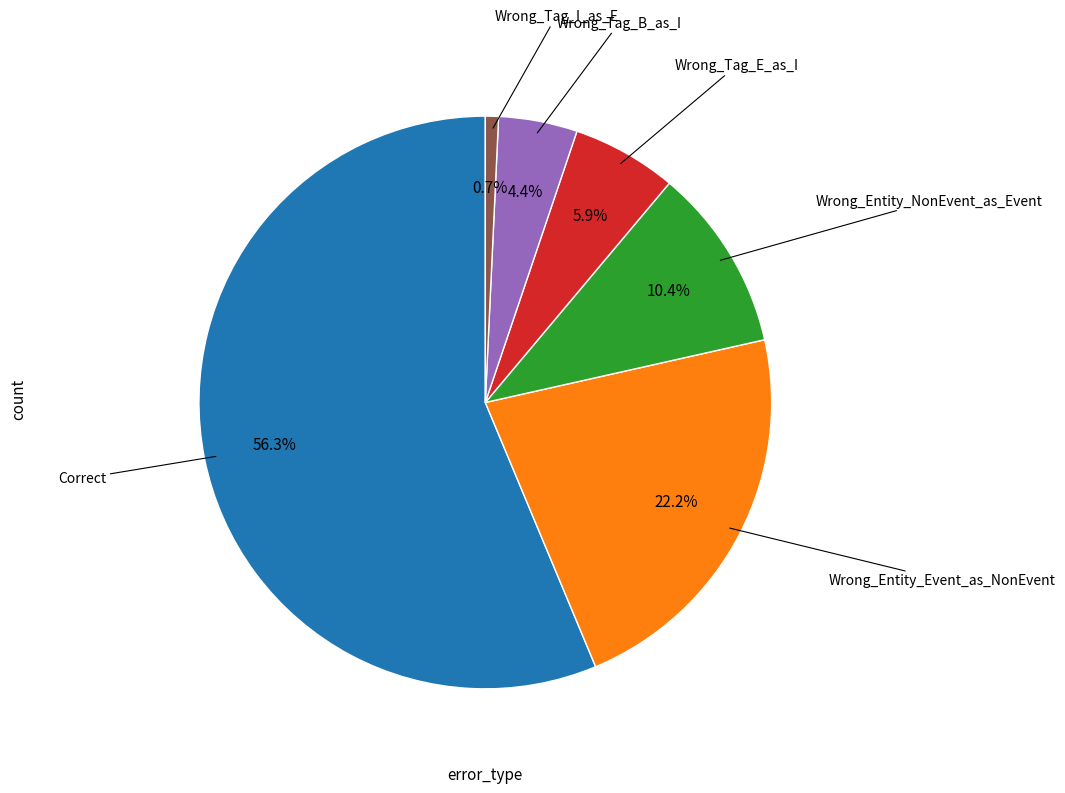

How many segments does this pie chart have?

6